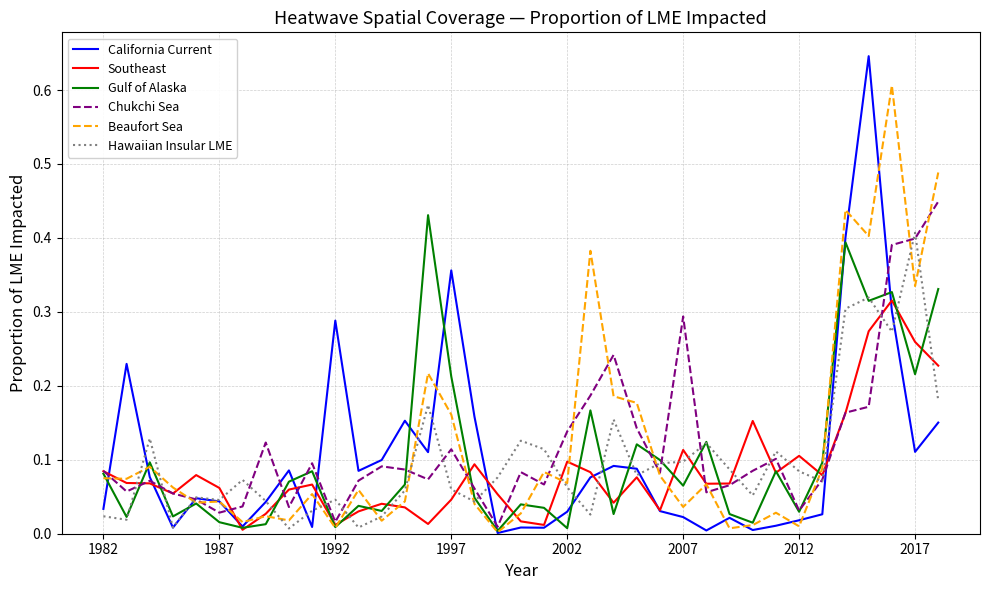

Which series has the largest range (max minus min)?

California Current